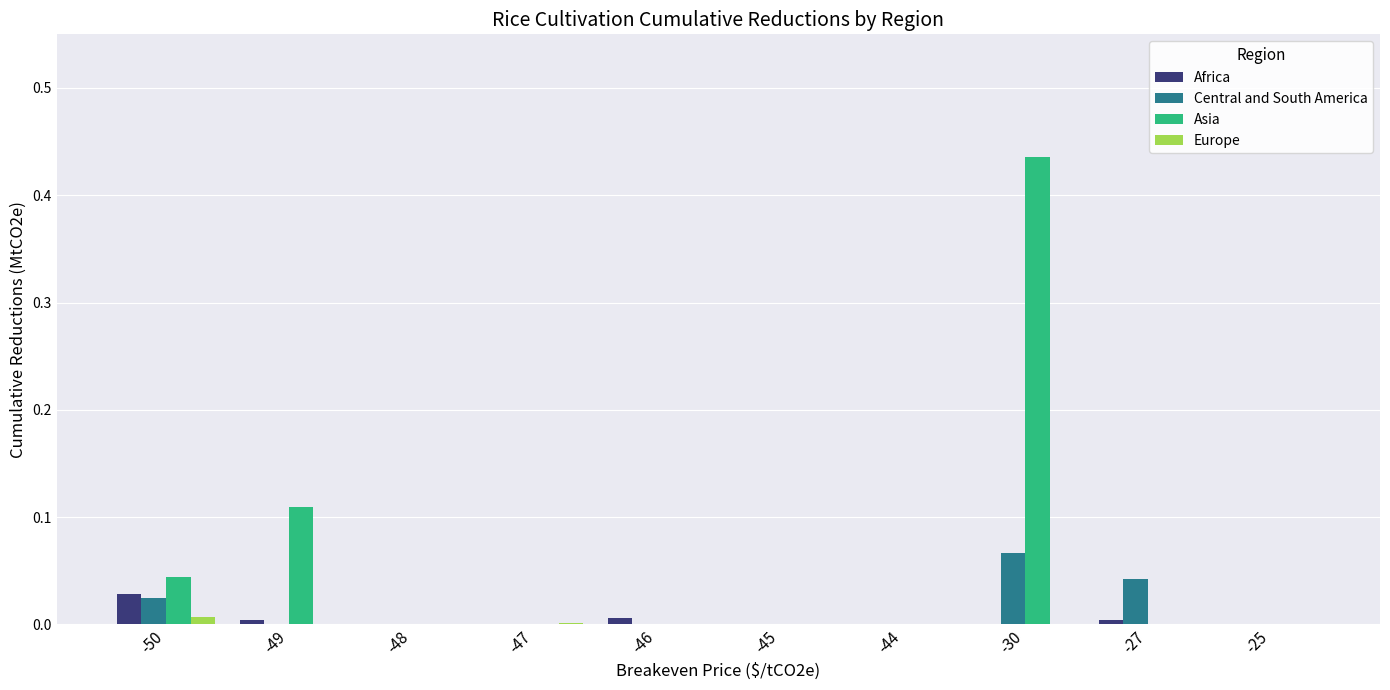

Which category has the highest value in the Africa series?

-50